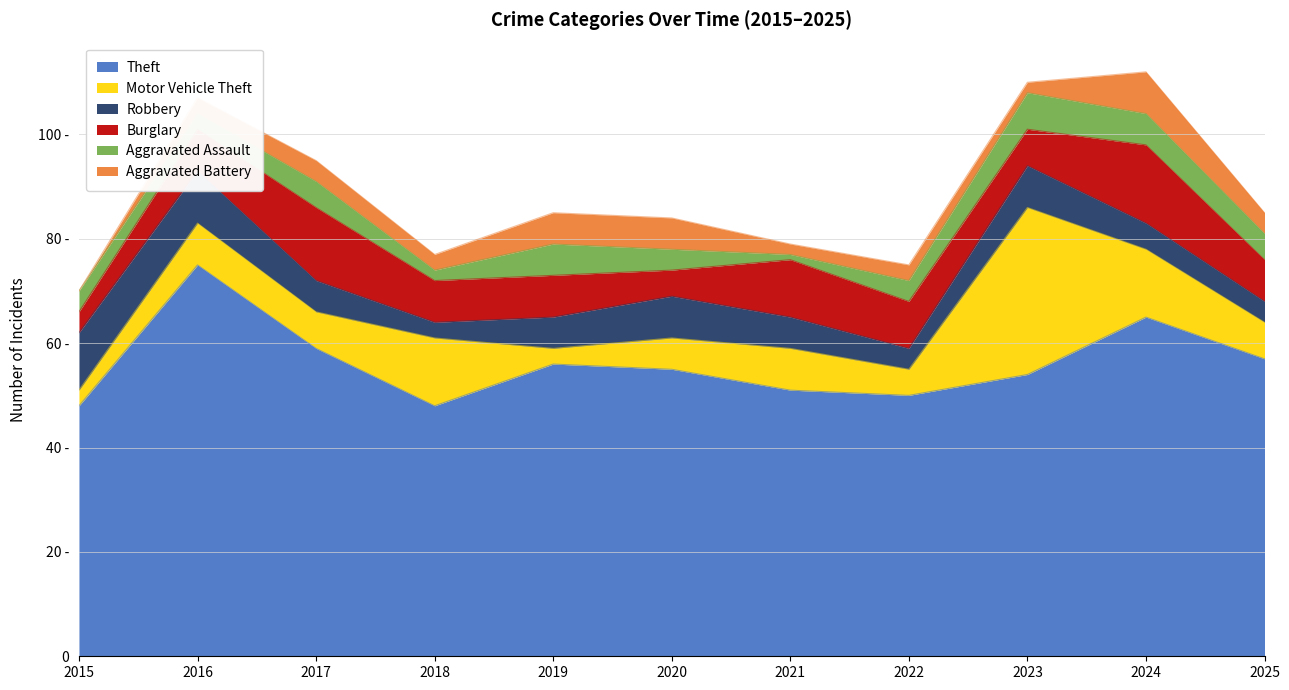

The value of Theft at 2024 is 65. True or false?

True